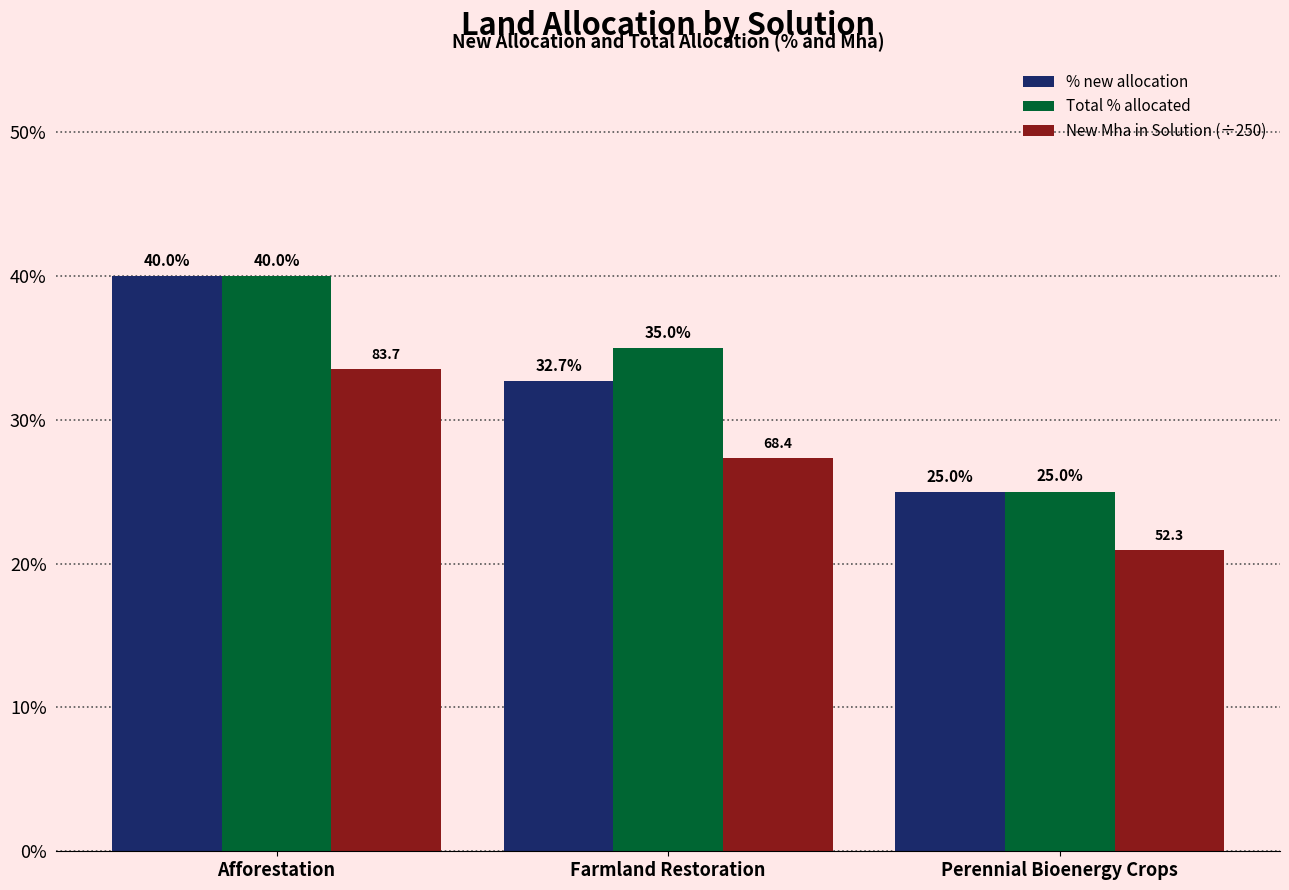

Rank the series at Afforestation from lowest to highest value.

New Mha in Solution (÷250), % new allocation, Total % allocated